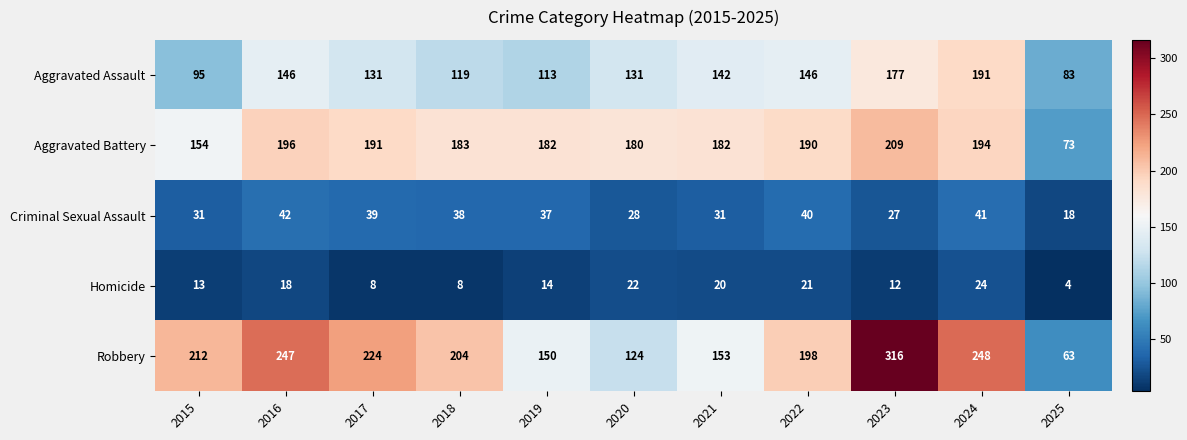

Which label corresponds to the largest value in the chart?

2023